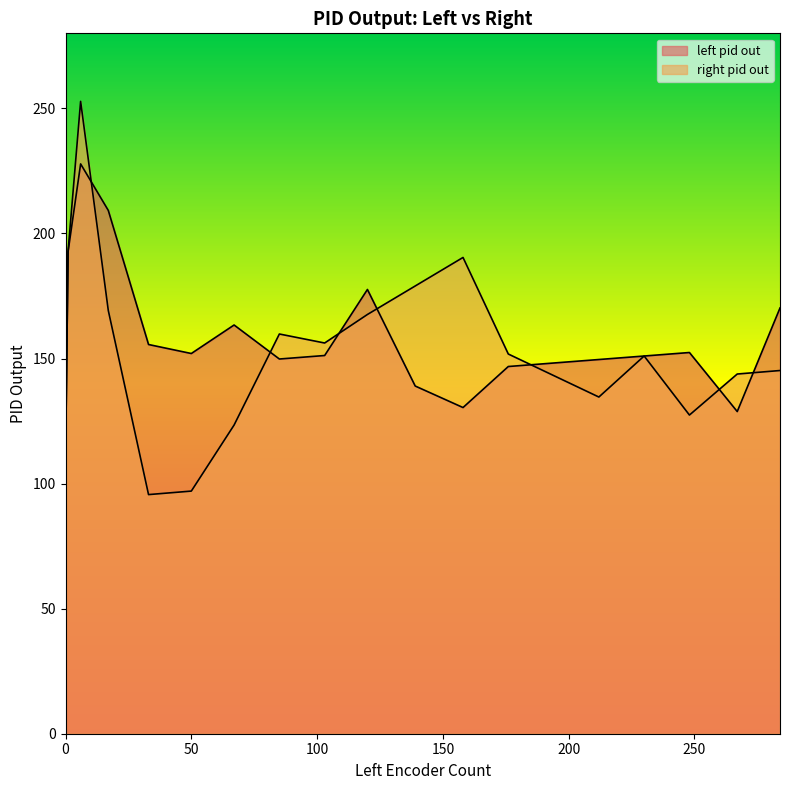

Rank the series by their average value, from highest to lowest.

left pid out, right pid out